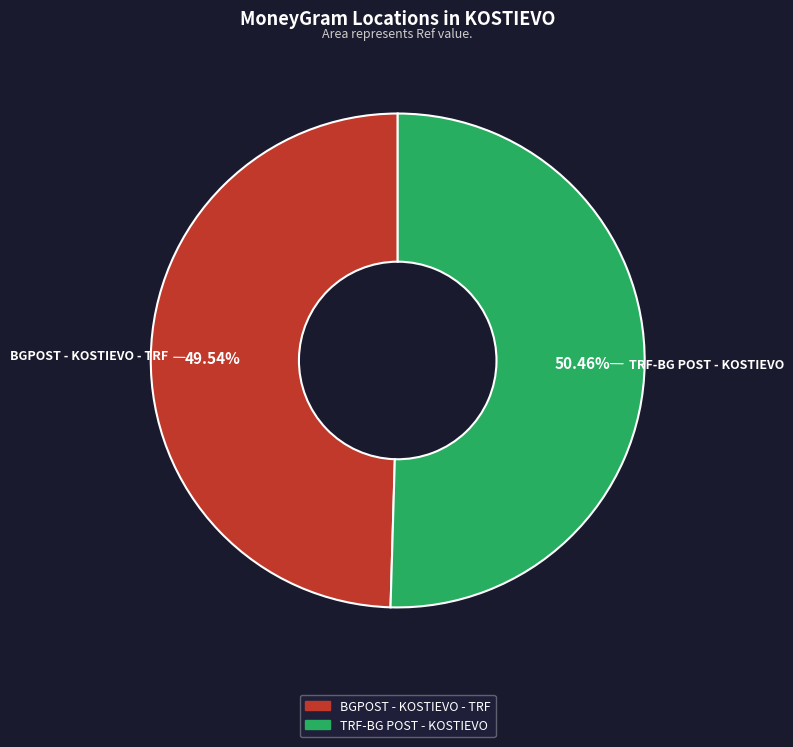

Which has a higher value, TRF-BG POST - KOSTIEVO or BGPOST - KOSTIEVO - TRF?

TRF-BG POST - KOSTIEVO